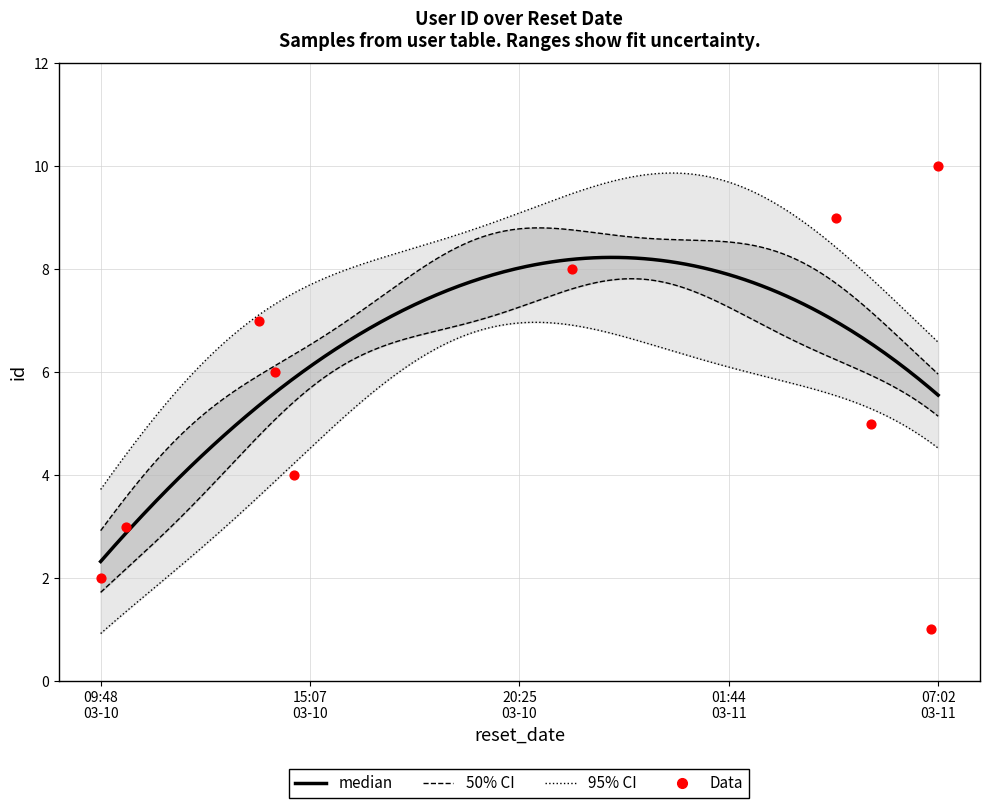

What is the change in value from 2022-03-11T06:51:16 to 2022-03-10T14:13:49?

+5